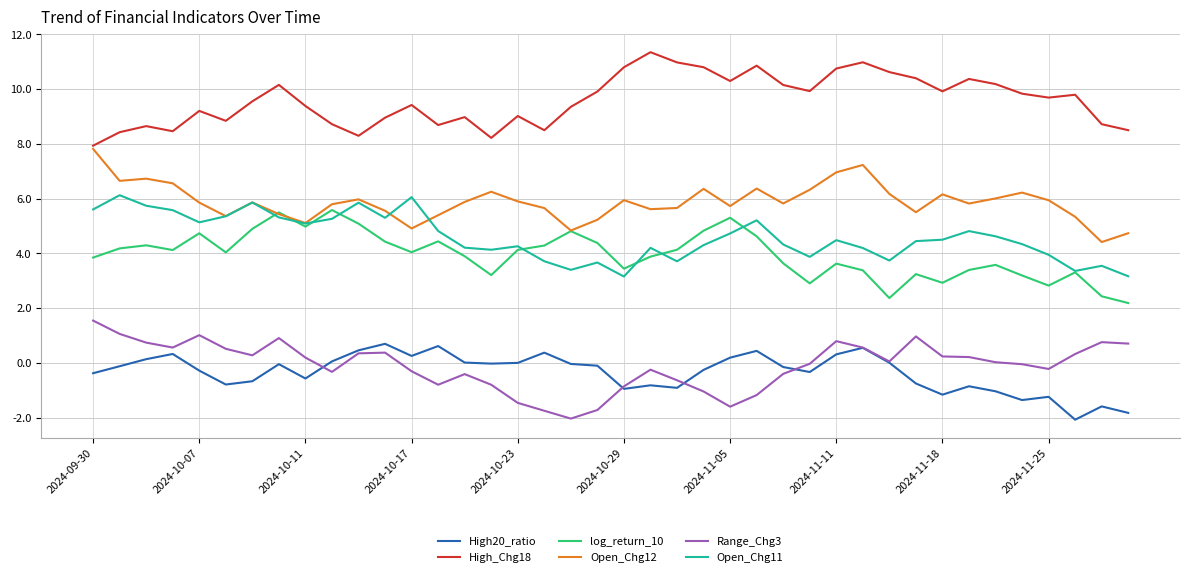

True or false: Open_Chg11 and High_Chg18 intersect in this chart.

False